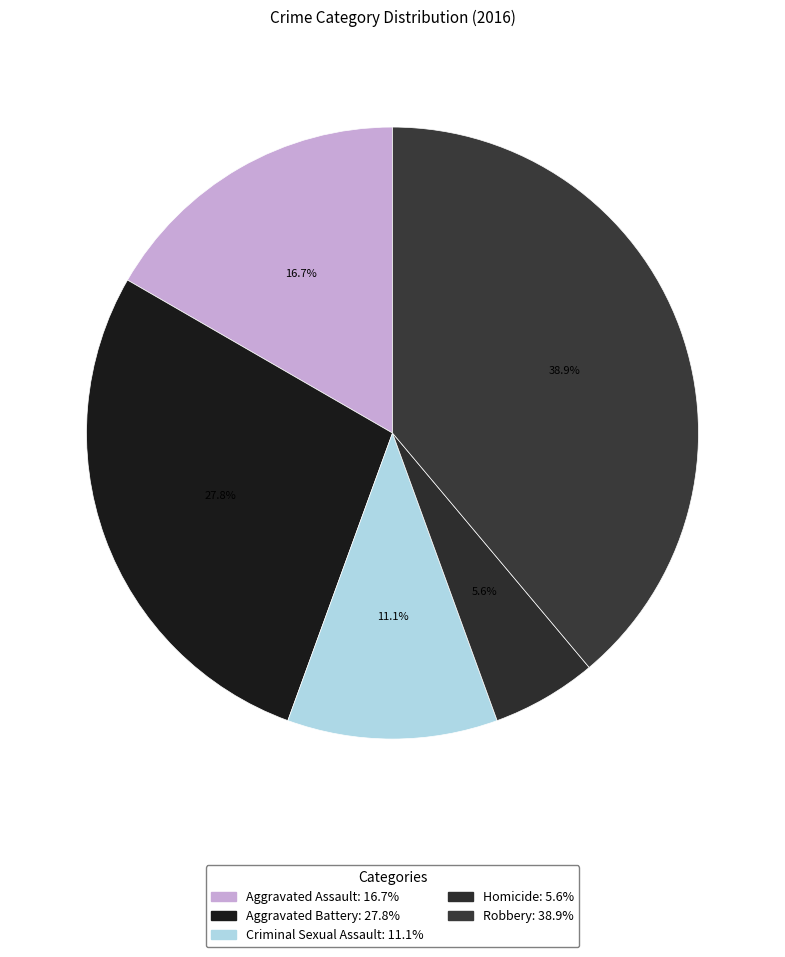

How many slices are in this pie chart?

5